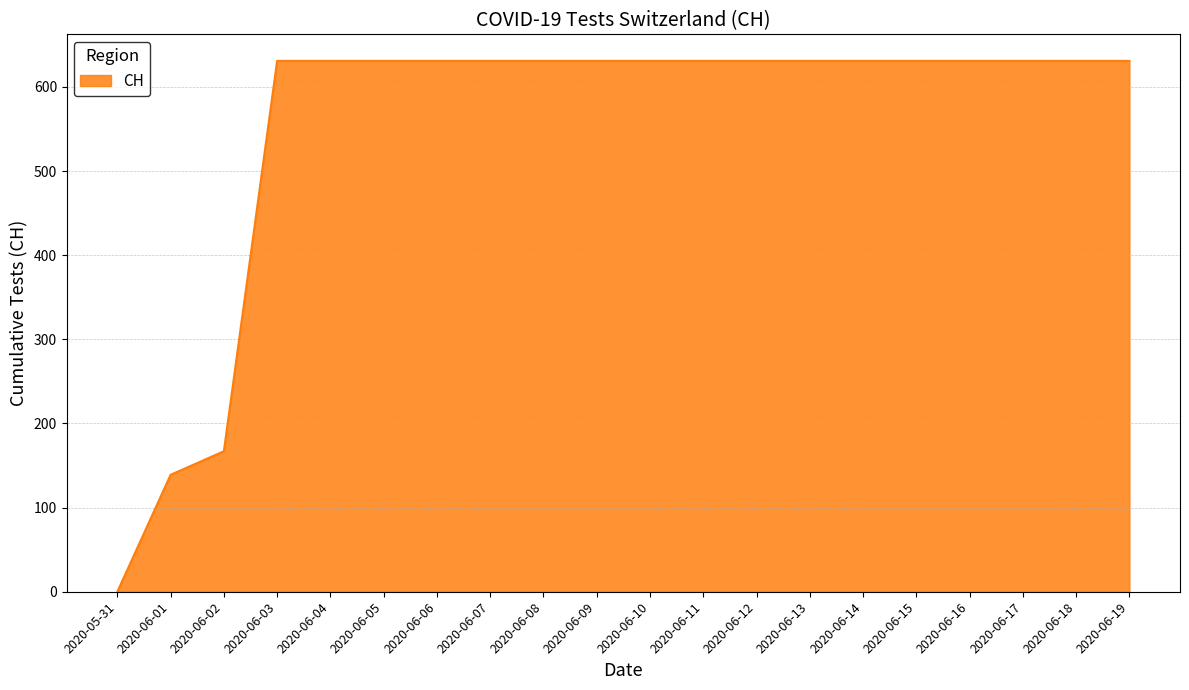

Where is the data nearest to the value 315?

2020-06-02